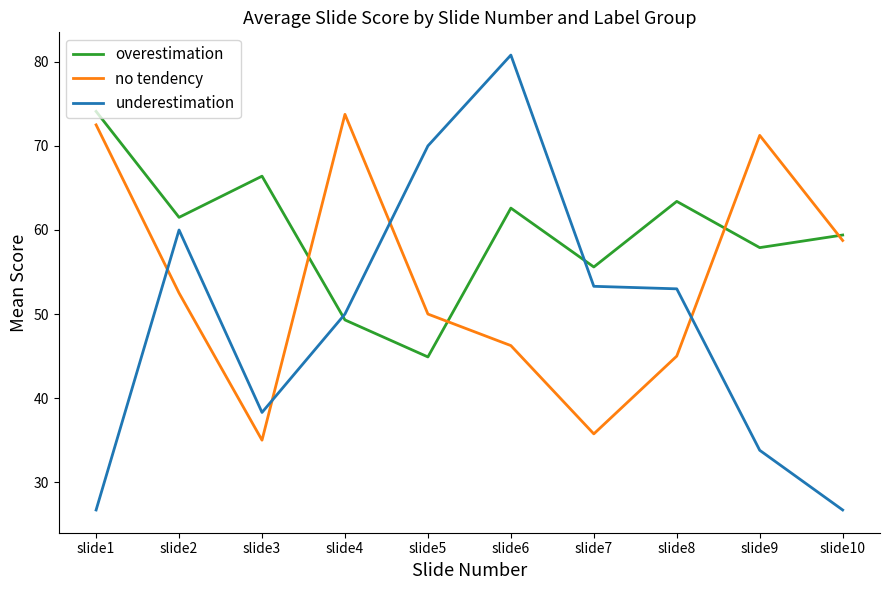

Where is the first local maximum for overestimation?

slide3